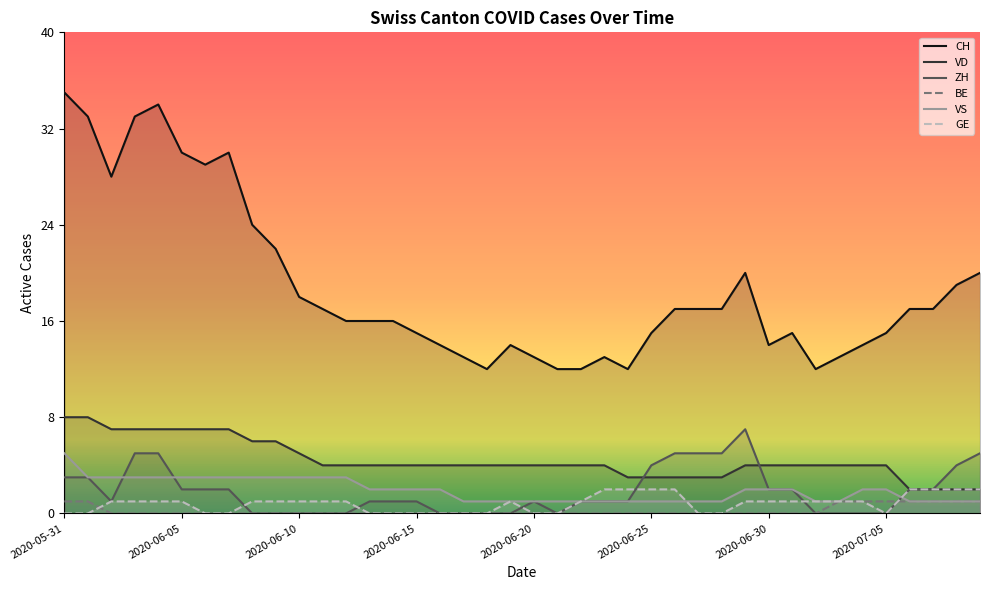

What is the sum of all CH values?

753